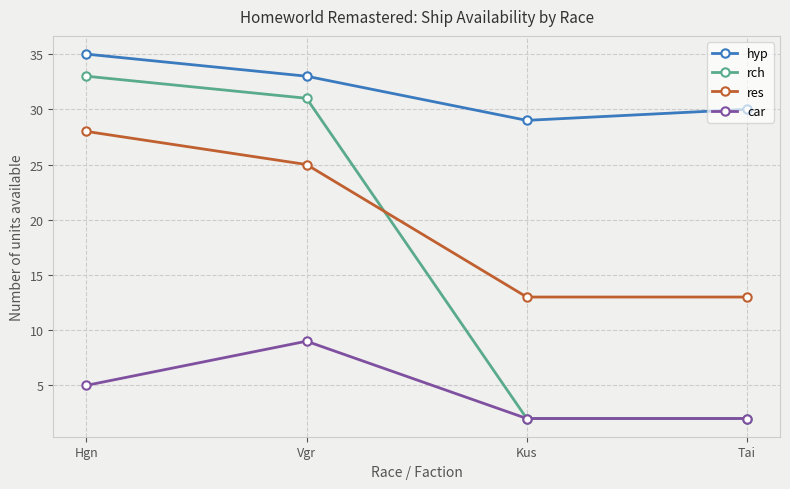

What are all the series names shown in the legend?

hyp, rch, res, car